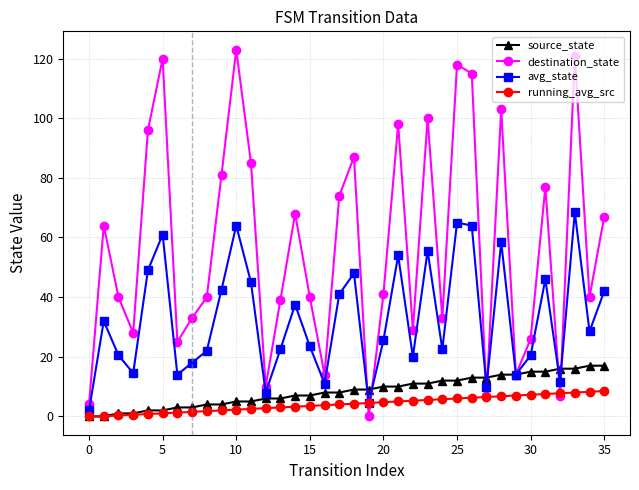

What is the maximum value shown in the chart?

123.0